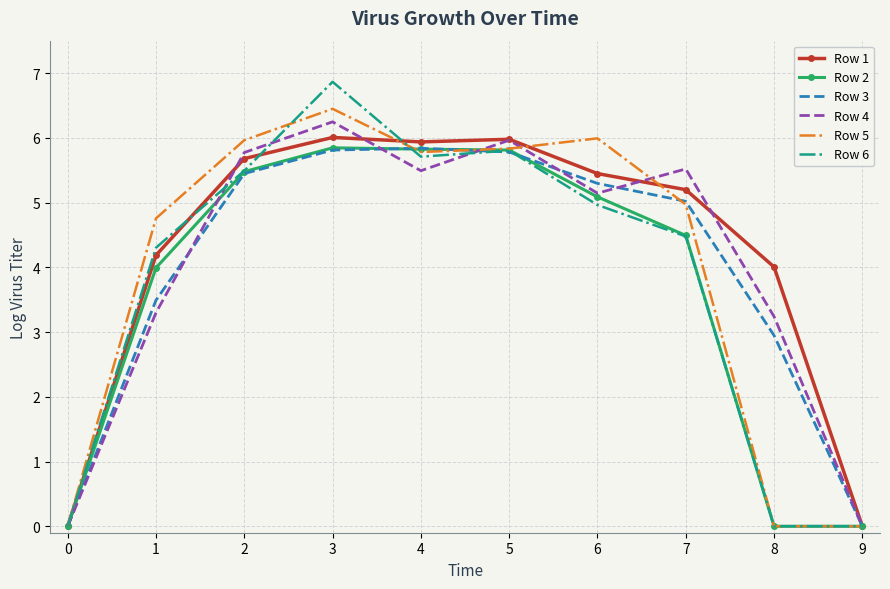

True or false: Row 1 has a value of 6.0 at 5.

True